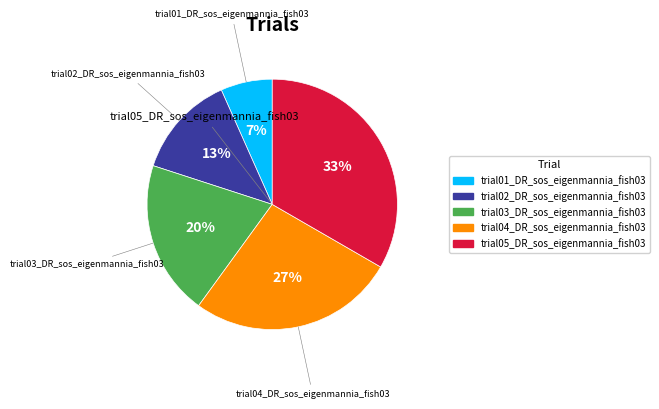

Is it true that trial02_DR_sos_eigenmannia_fish03 is 19% of the pie?

False